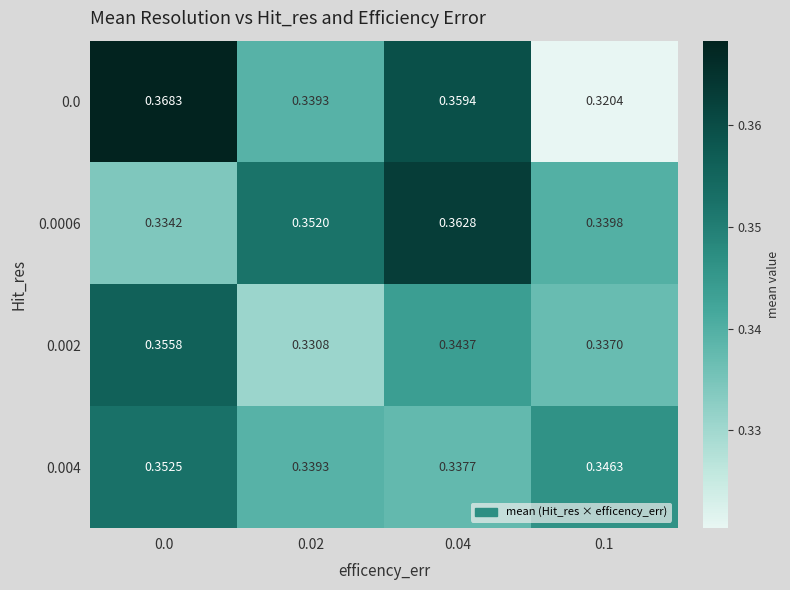

Count the number of data series in this chart.

4